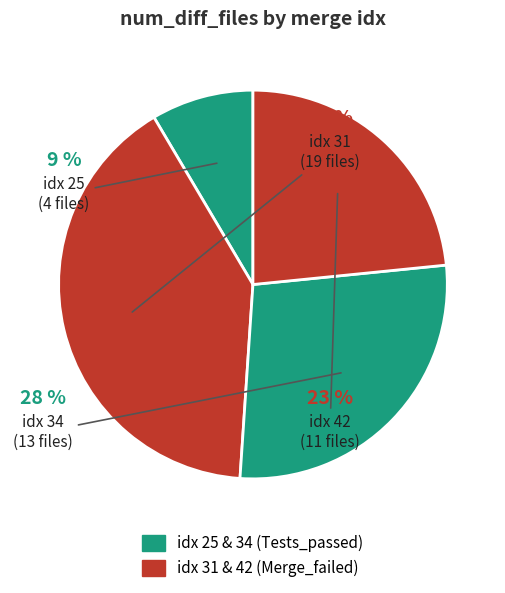

To the nearest percent, what is the average slice percentage?

25%